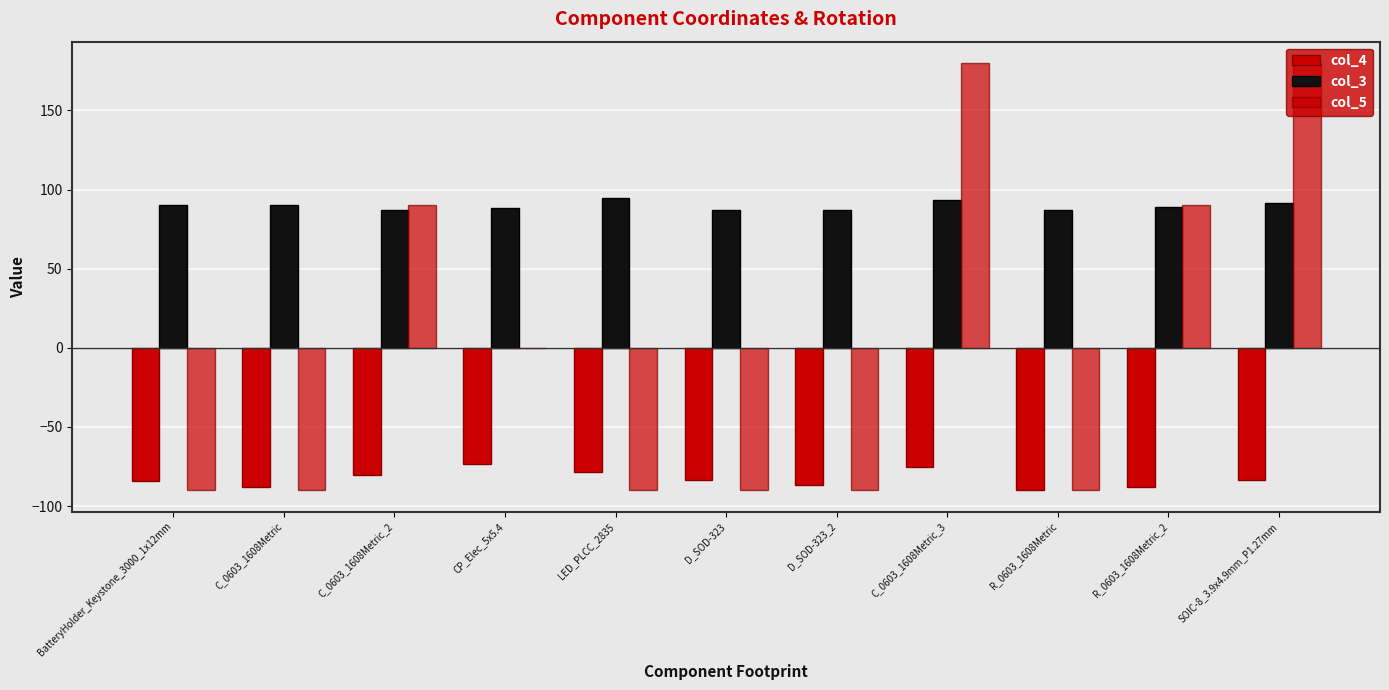

What is the label of the 3rd bar from the right?

R_0603_1608Metric